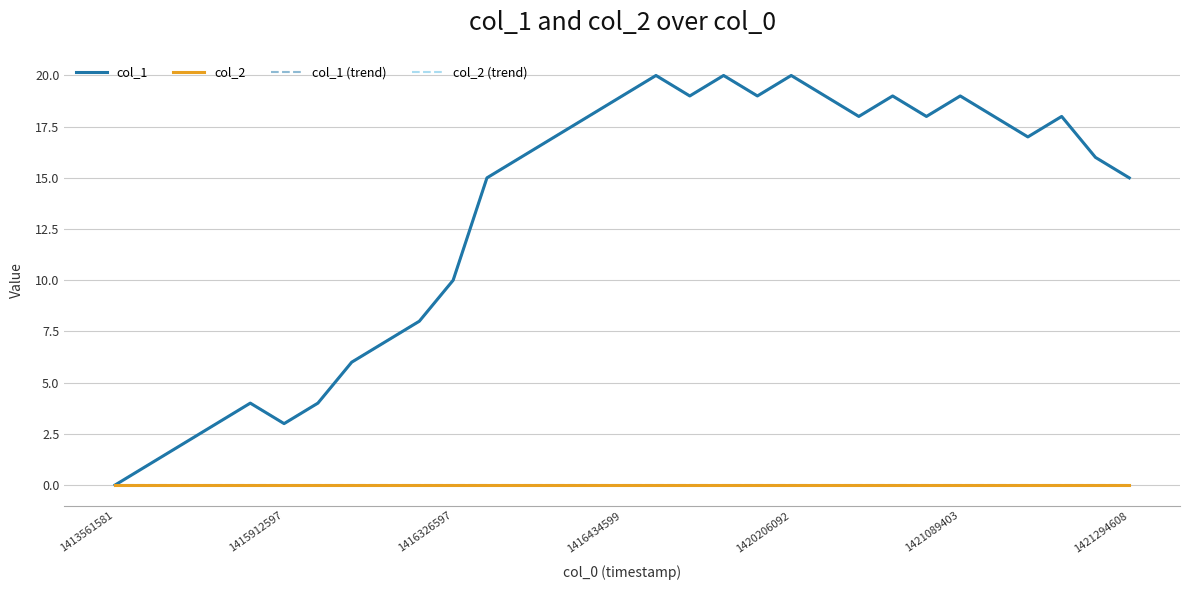

Does the chart display data point markers on the line(s)?

No